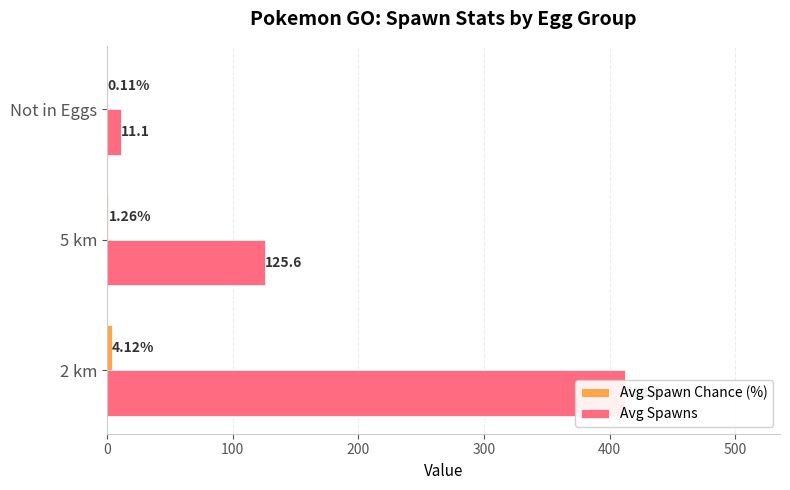

Does the chart contain stacked bars?

No